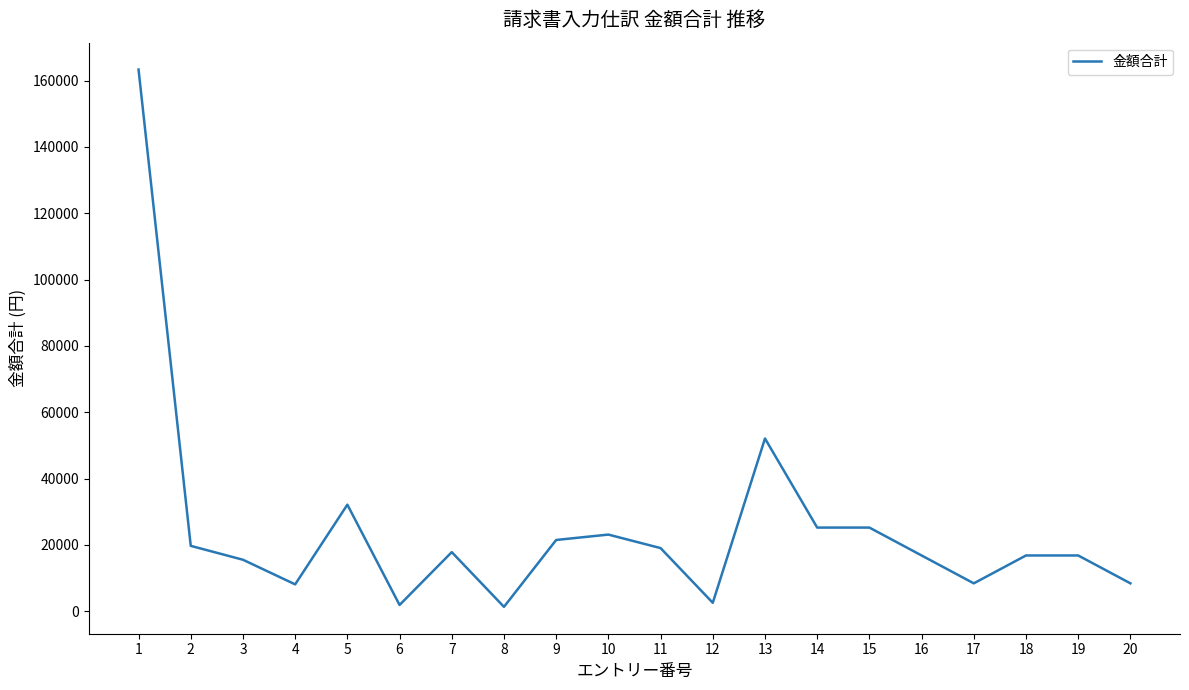

What is the difference between the maximum and minimum values?

162033